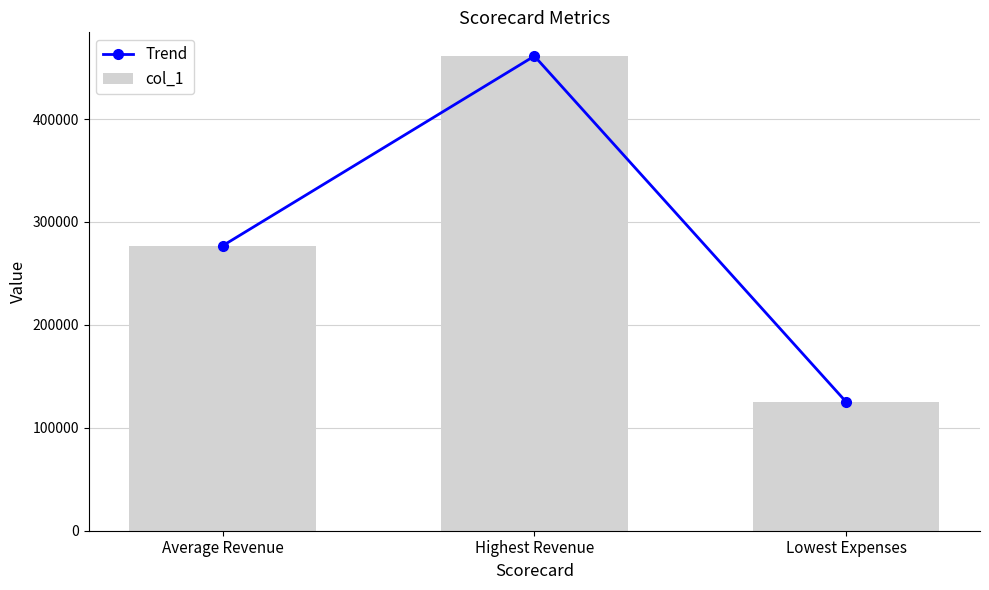

Reading left to right, list all the values displayed in this chart.

Trend: 276986.5	461214.0	125319.0
col_1: 276986.5	461214.0	125319.0